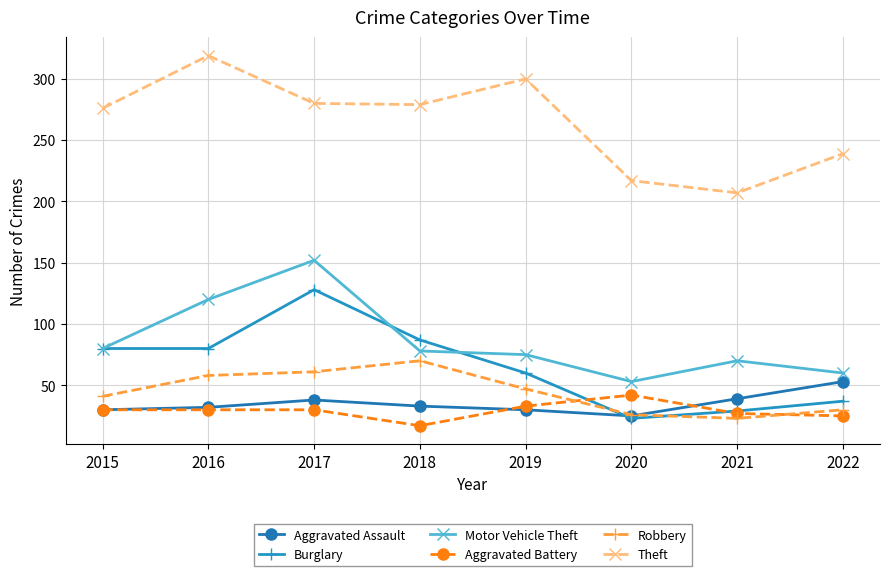

Where is the first local maximum for Motor Vehicle Theft?

2017